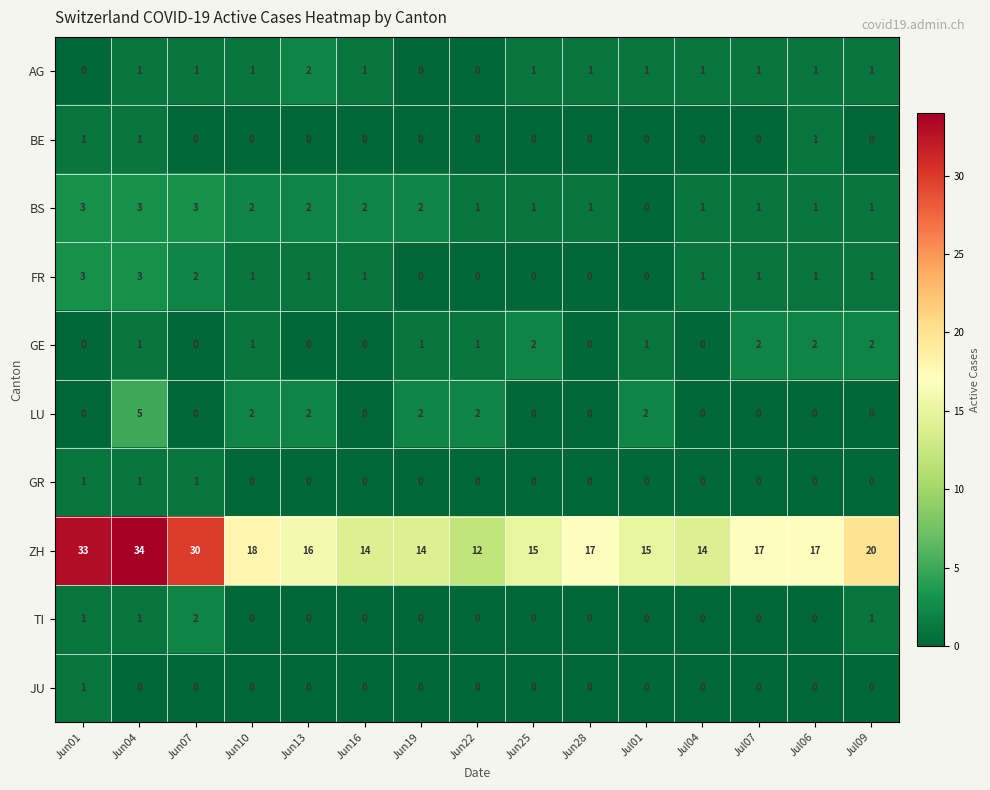

What value does the BS series have at Jun01?

3